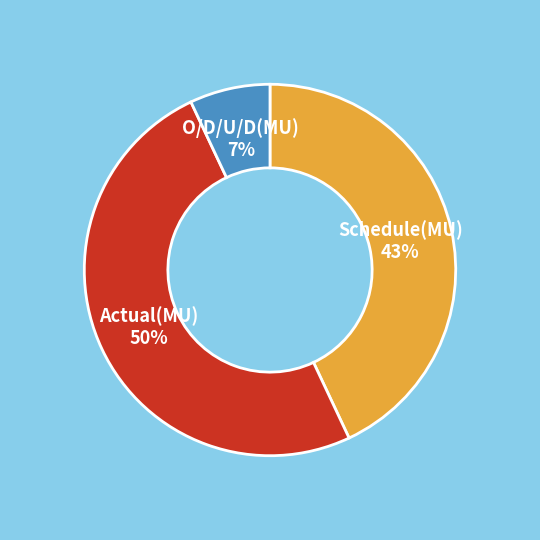

To the nearest percent, what is the average slice percentage?

33%